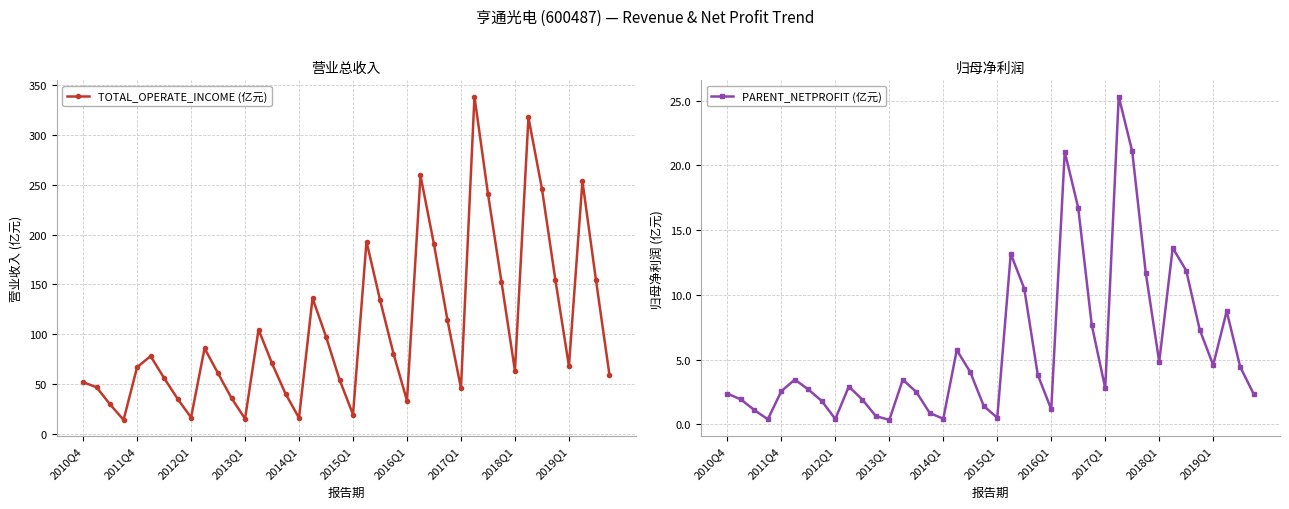

True or false: PARENT_NETPROFIT (亿元) has more than 0 points higher than both neighbors.

True